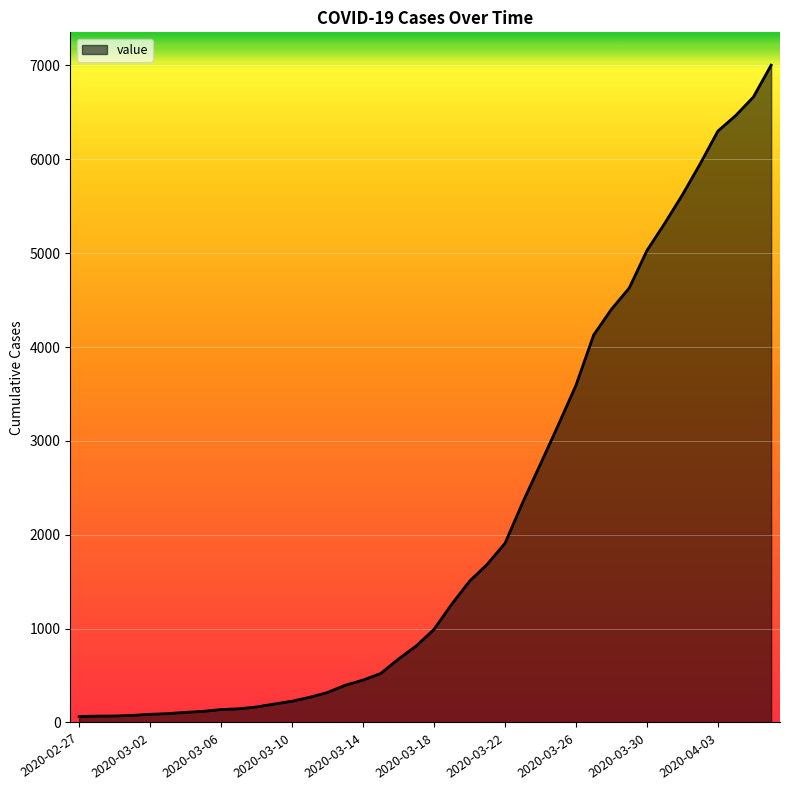

What is the greatest value displayed?

7003